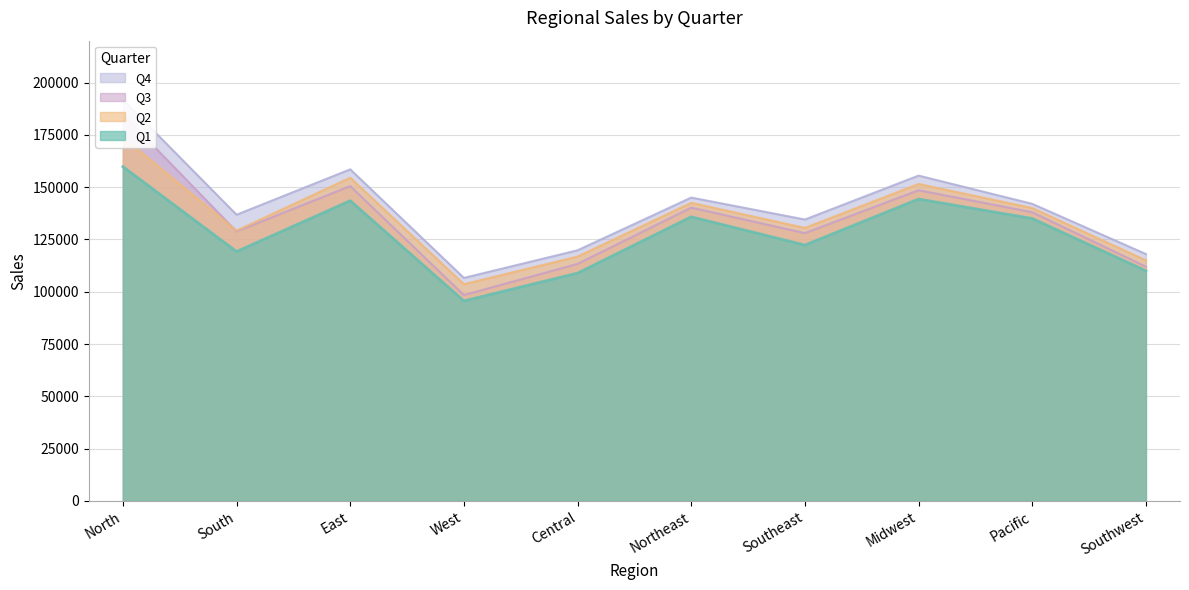

The value of Q4 at North is 51309. True or false?

False